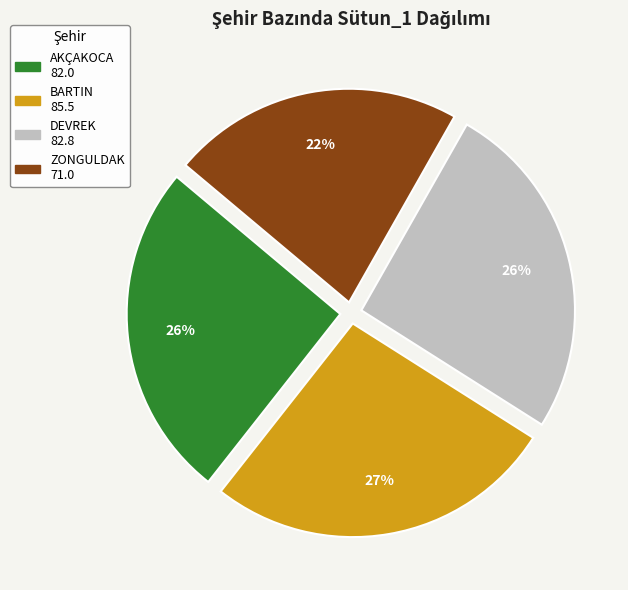

Is it true that ZONGULDAK is 22% of the pie?

True